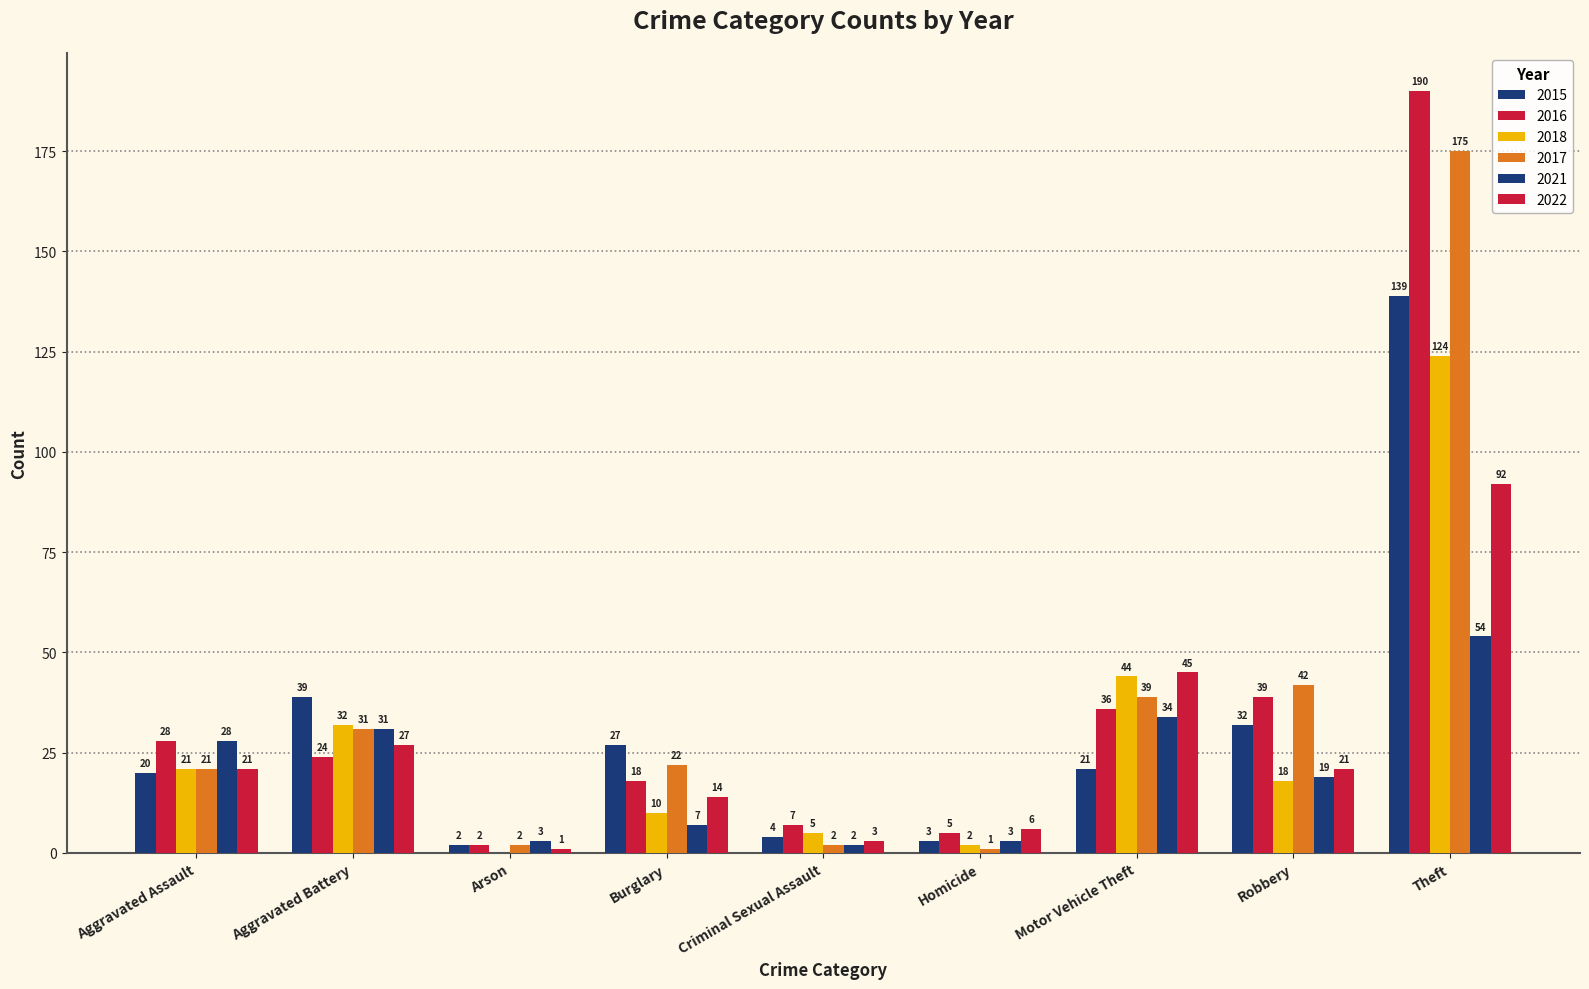

Rank the categories by 2017 value from highest to lowest.

Theft, Robbery, Motor Vehicle Theft, Aggravated Battery, Burglary, Aggravated Assault, Arson, Criminal Sexual Assault, Homicide